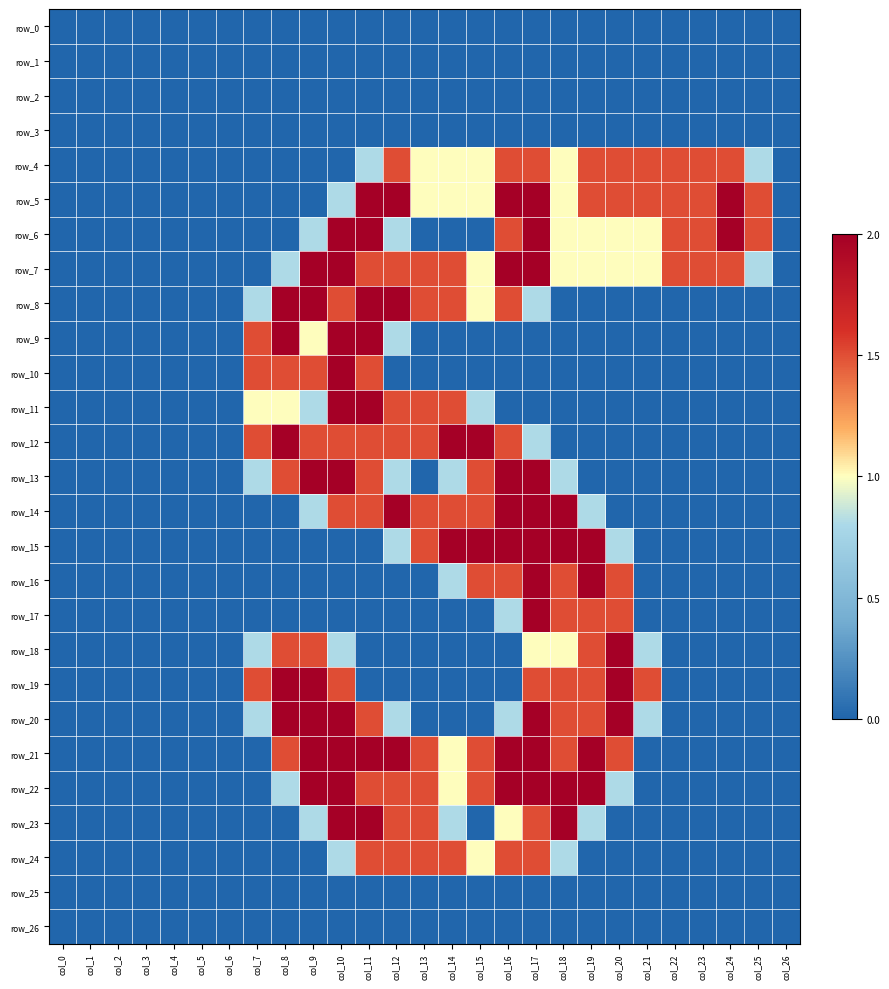

The row_24 series shows 2.4 at col_13. True or false?

False